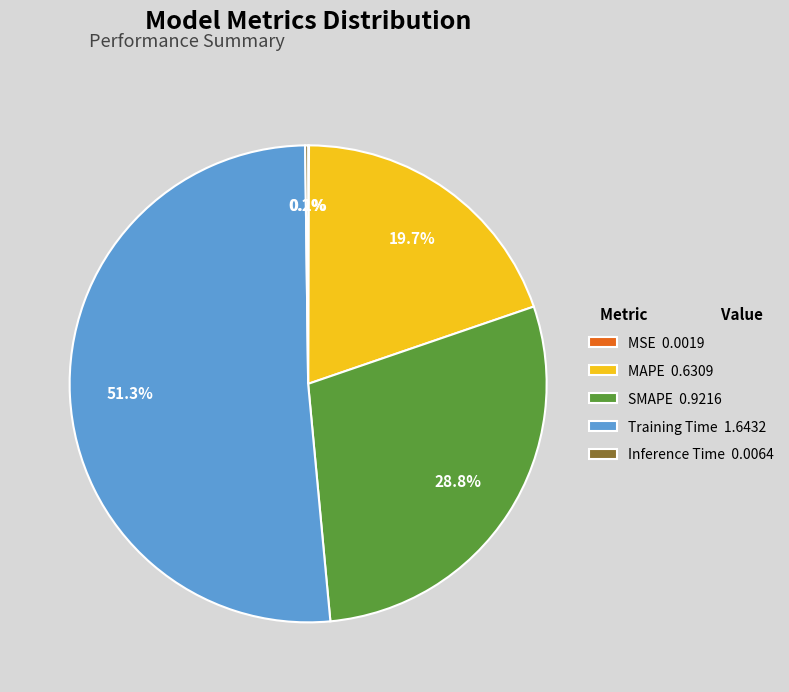

What percentage is NOT represented by SMAPE 0.9216?

71.2%